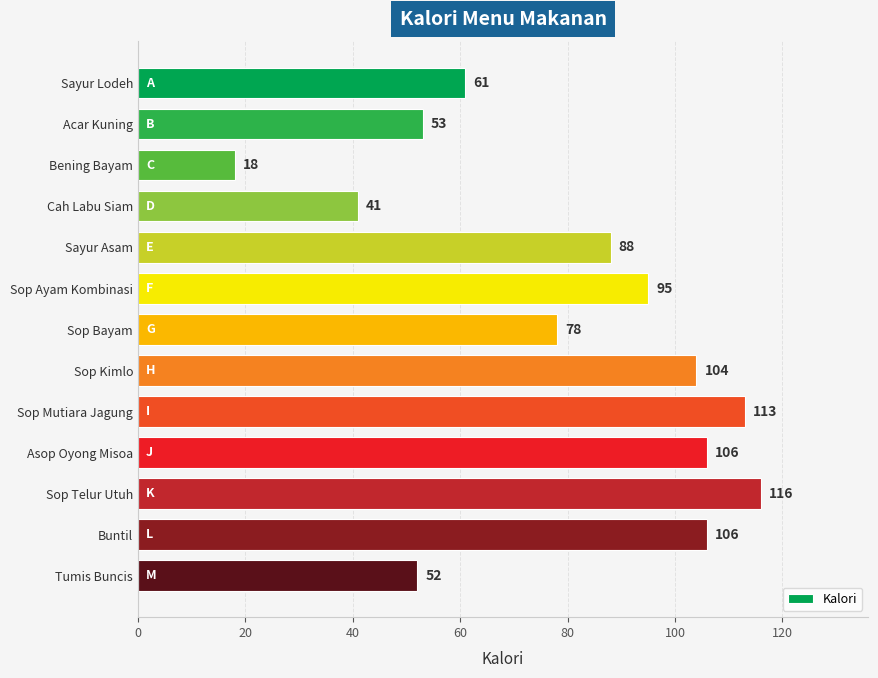

What is the label of the 2nd bar from the top?

Acar Kuning